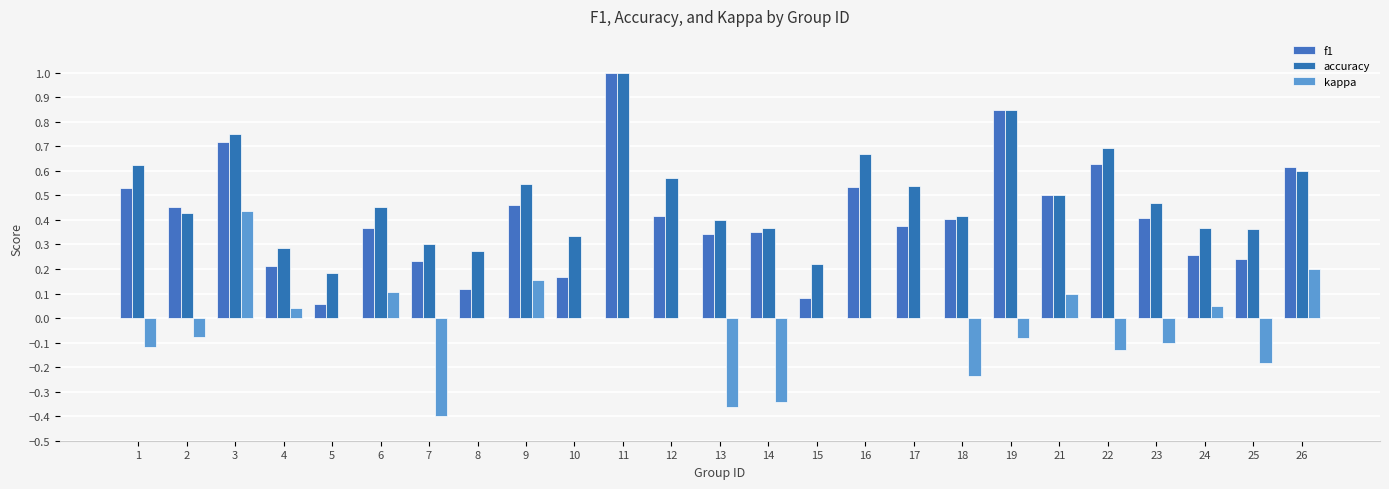

At how many categories does at least one series exceed 0?

25